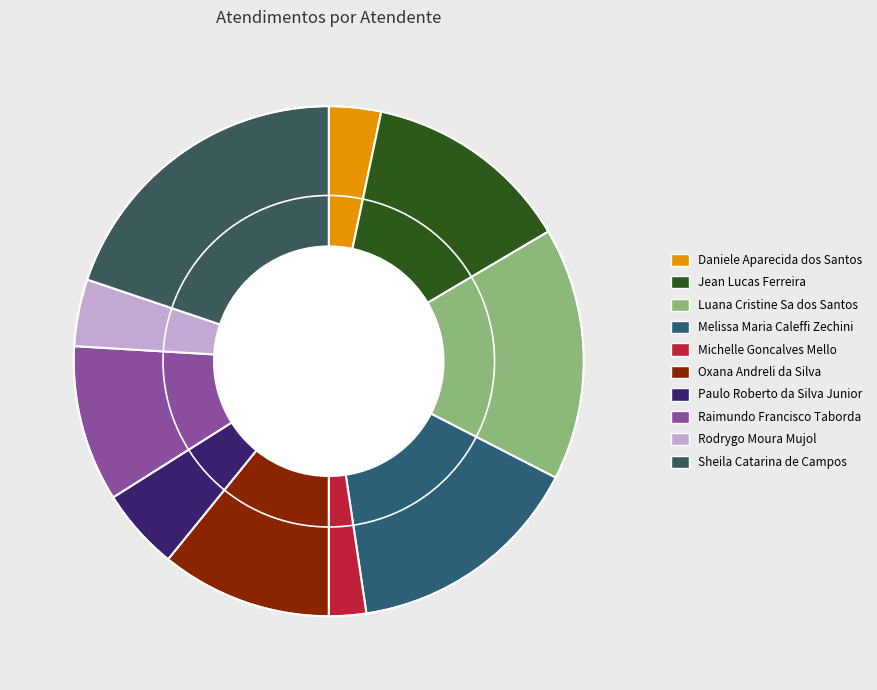

Which has a higher value, Michelle Goncalves Mello or Luana Cristine Sa dos Santos?

Luana Cristine Sa dos Santos